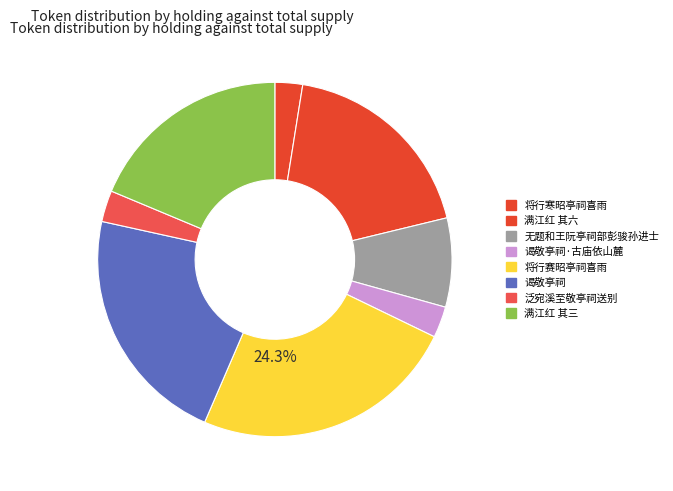

How many slices are in this pie chart?

8